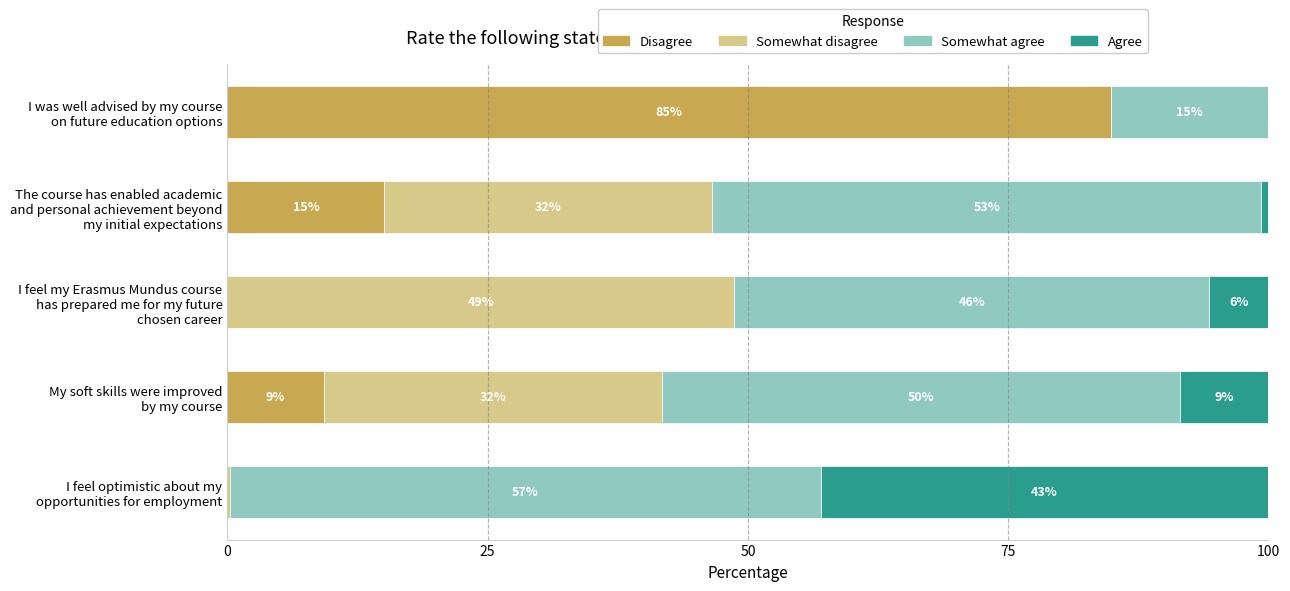

What are all the series names shown in the legend?

Disagree, Somewhat disagree, Somewhat agree, Agree